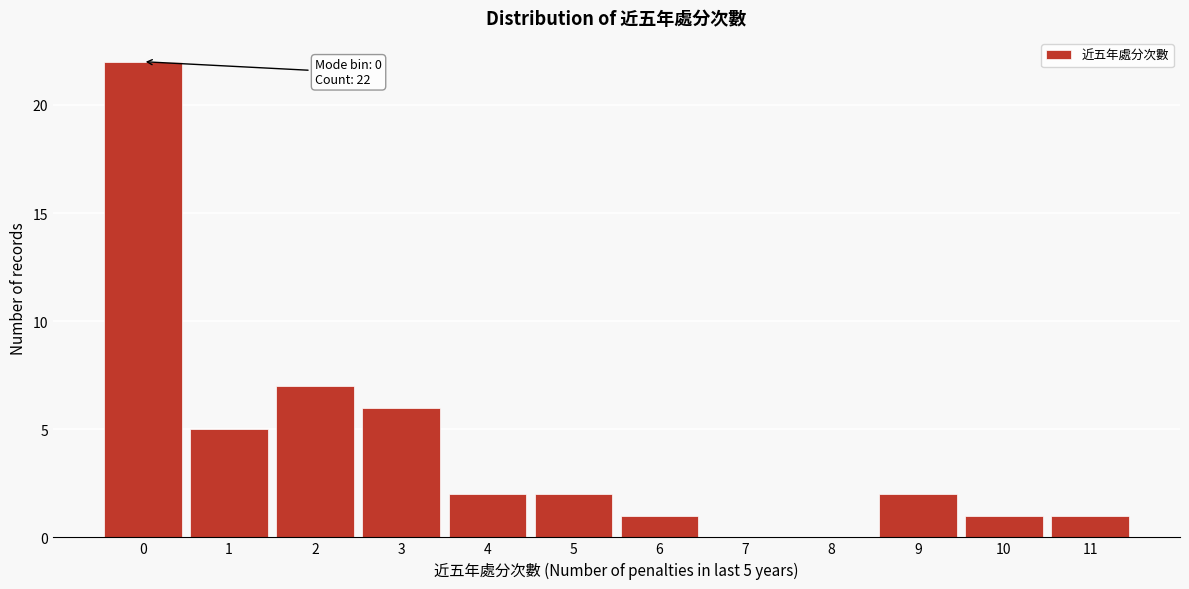

Reading left to right, extract all data points from this chart.

0=22	1=5	2=7	3=6	4=2	5=2	6=1	7=0	8=0	9=2	10=1	11=1